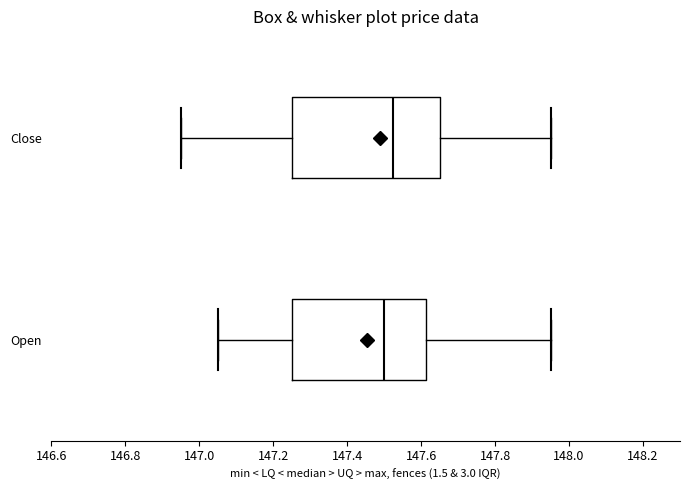

Reading bottom to top, transcribe this box plot: for each box, give where its median line is, the range the box spans, and where its two whiskers end, as read against the x-axis. The values are not printed on the chart, so give them approximately, as read against the axis.

Open: median 147.50, box 147.26 to 147.62, whiskers 147.06 to 147.94
Close: median 147.52, box 147.26 to 147.64, whiskers 146.94 to 147.94